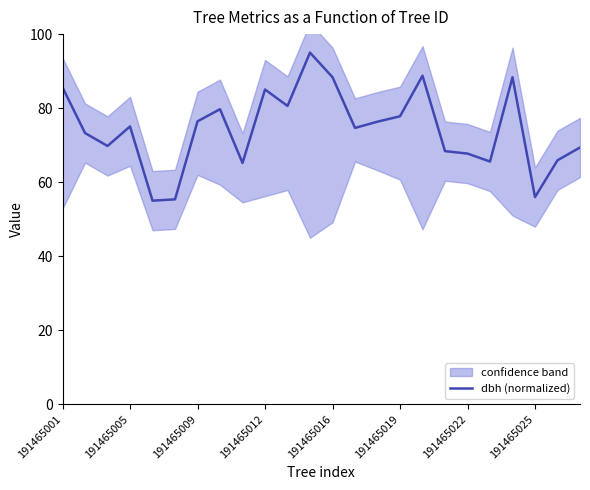

How many lines are shown in the chart?

1